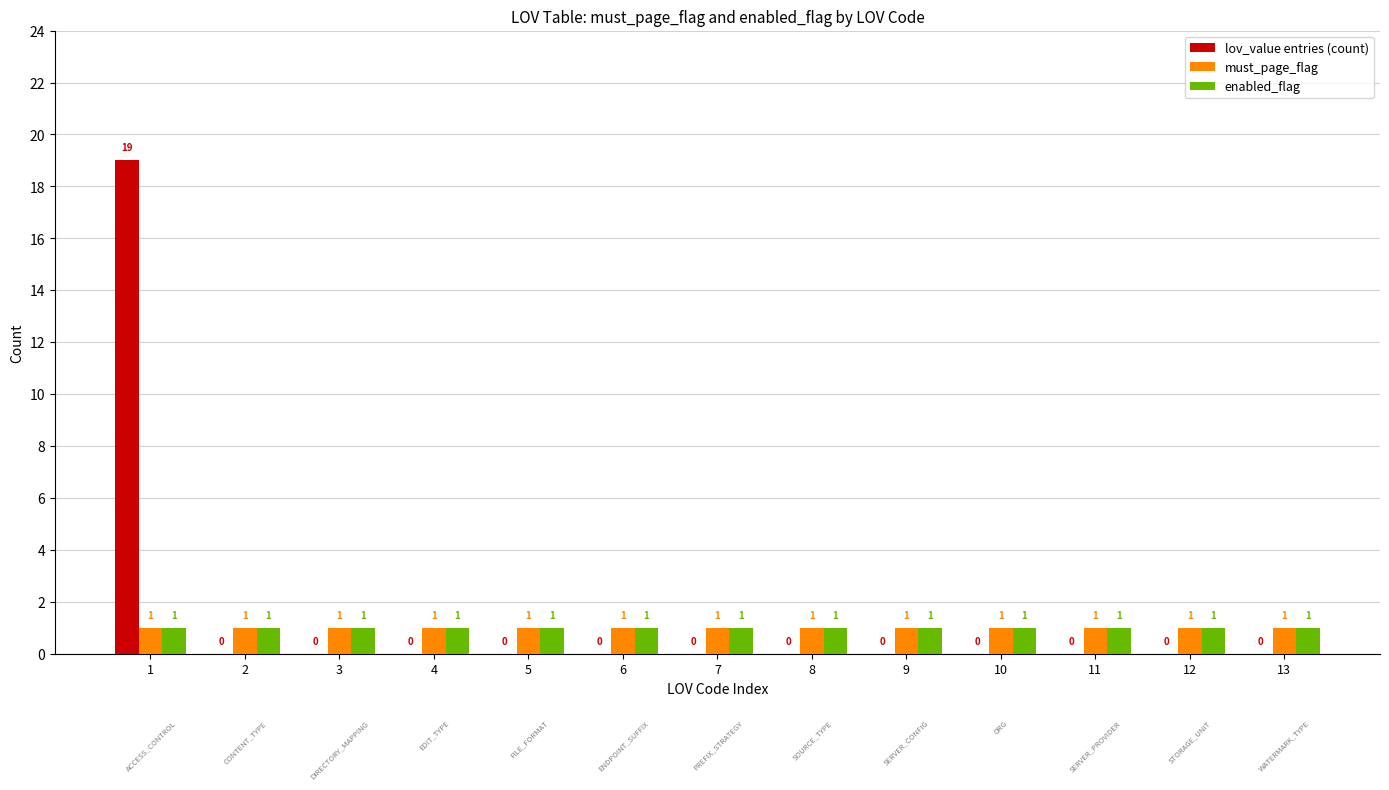

What are all the series names shown in the legend?

lov_value entries (count), must_page_flag, enabled_flag